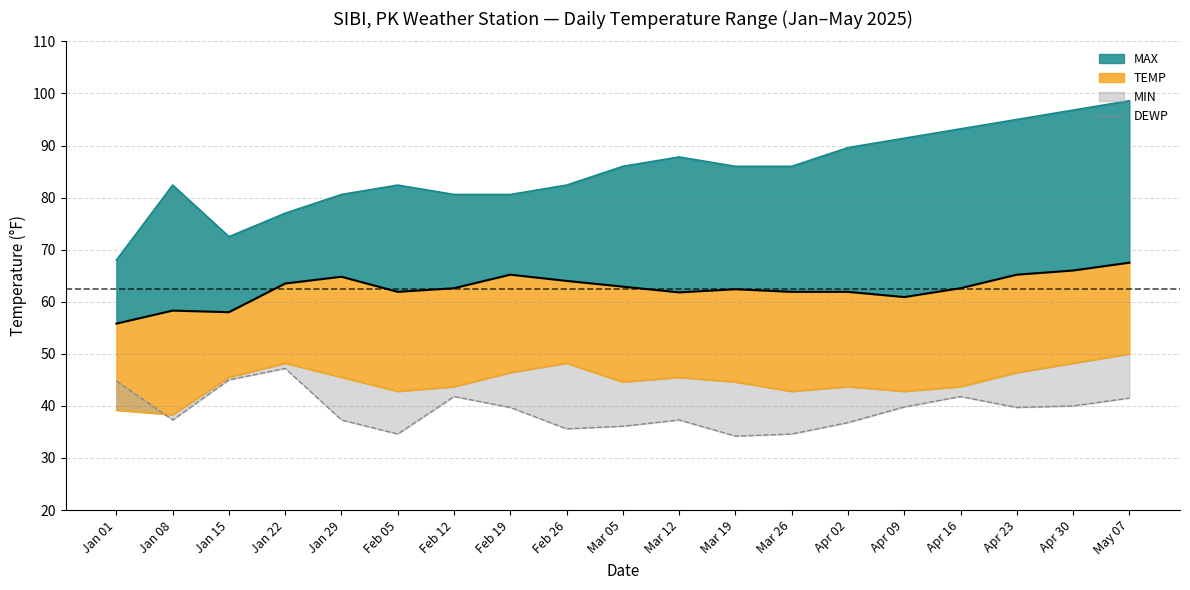

What is the difference between the maximum and minimum values in the DEWP series?

13.0